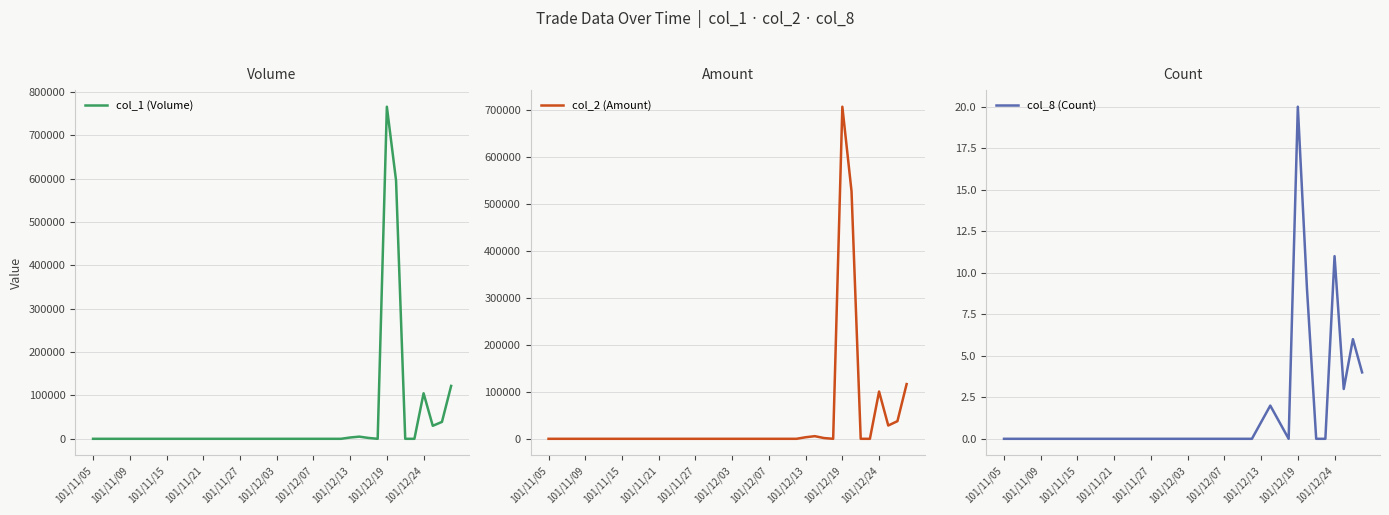

The value of col_1 (Volume) at 101/11/09 is 406094. True or false?

False